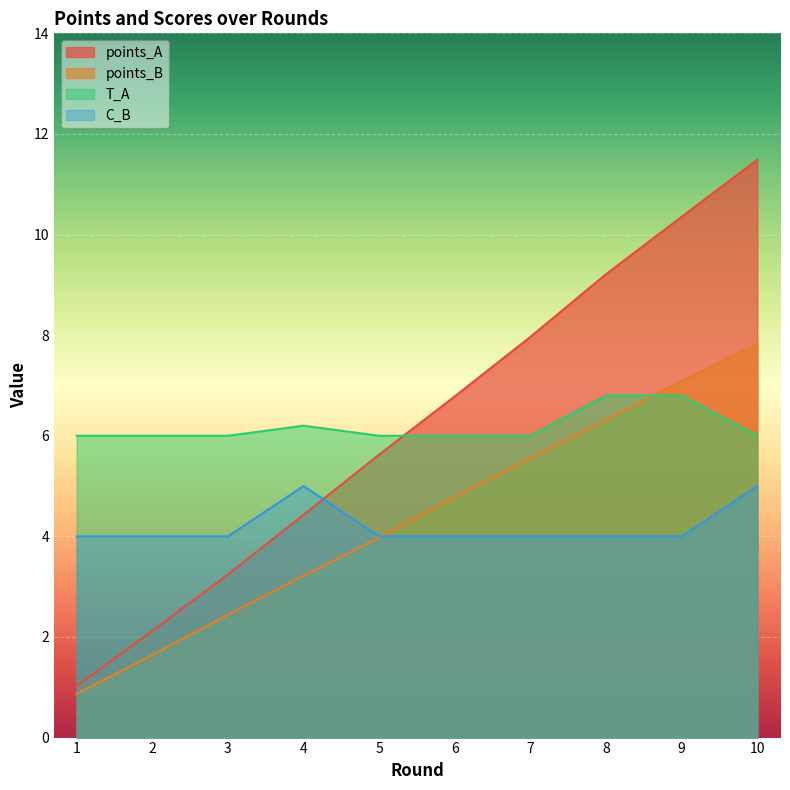

Does the chart display data point markers on the line(s)?

No